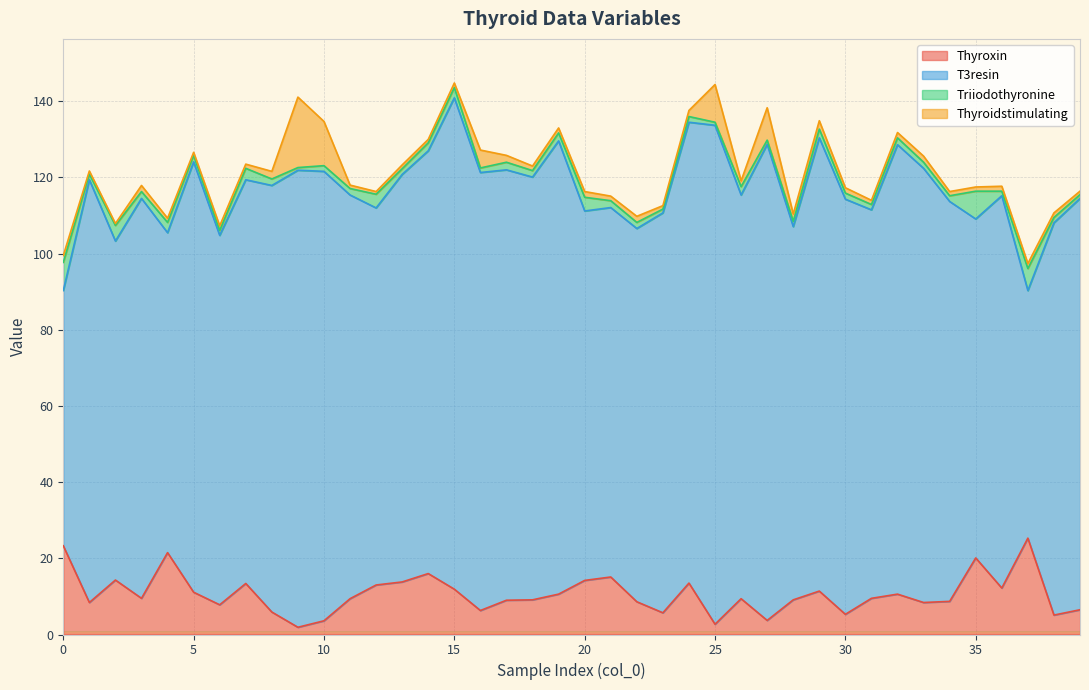

Rank the categories by T3resin value from lowest to highest.

37, 0, 4, 2, 35, 6, 20, 21, 22, 28, 12, 31, 36, 38, 3, 23, 34, 7, 11, 26, 13, 39, 30, 1, 14, 18, 8, 5, 17, 33, 16, 10, 32, 19, 29, 9, 24, 27, 15, 25